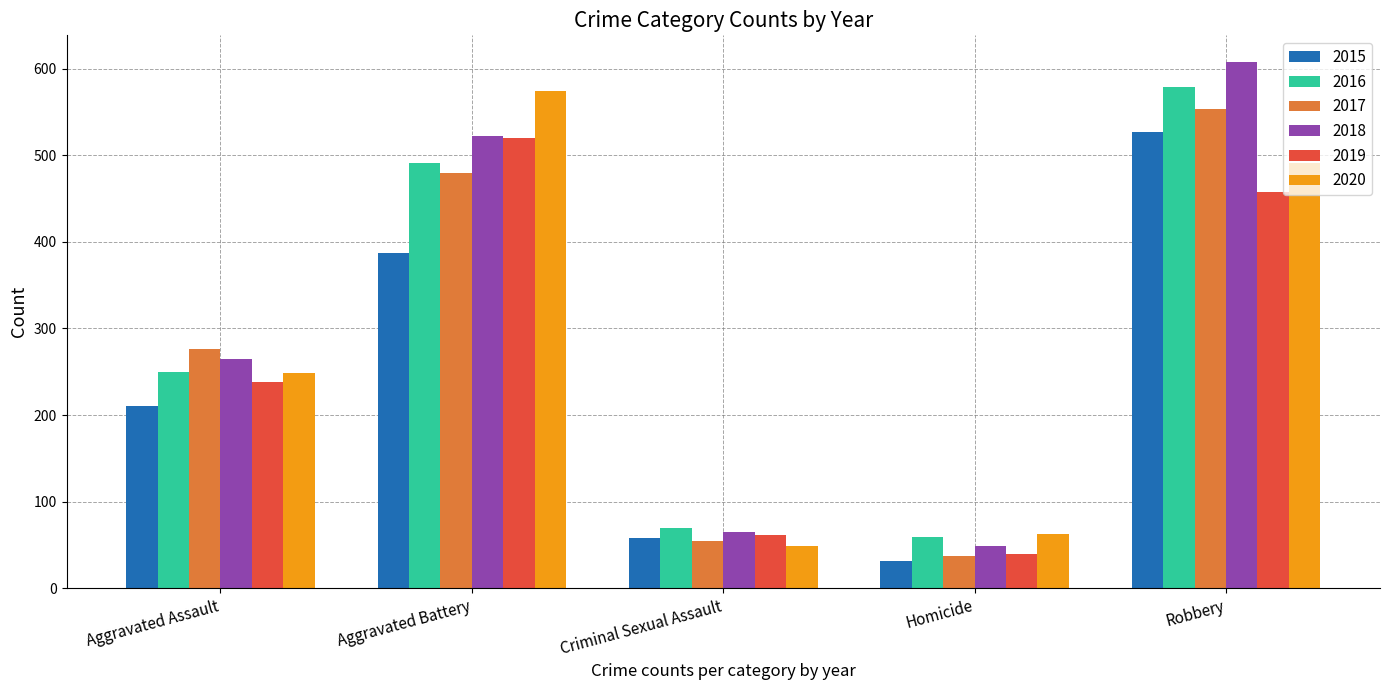

What is the difference between the 2018 values at Criminal Sexual Assault and Aggravated Assault?

200